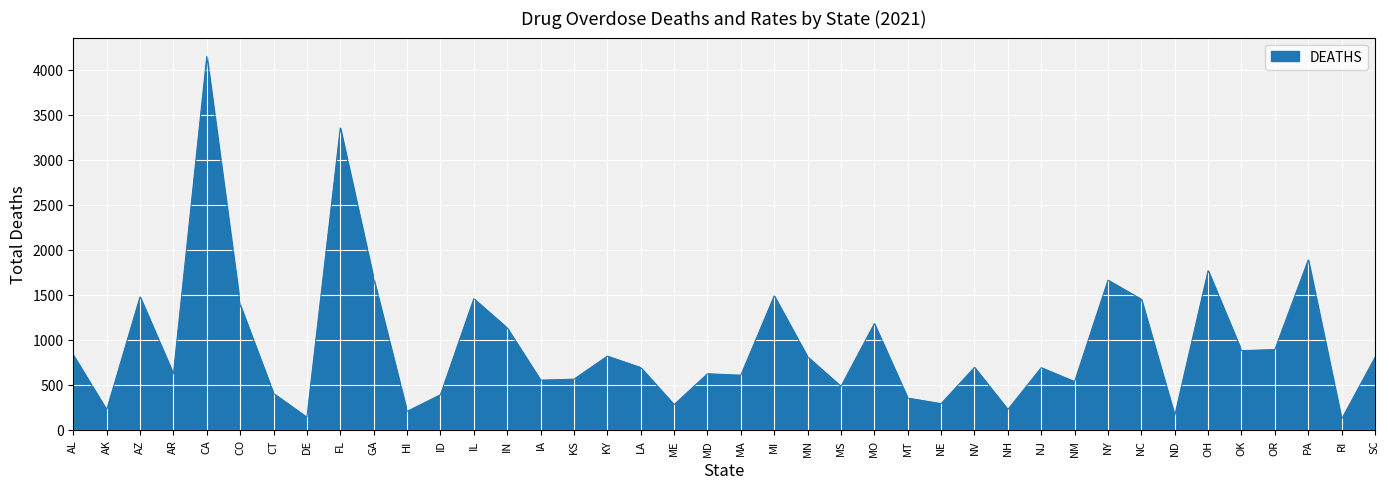

What is the difference between the second highest and minimum values?

3234